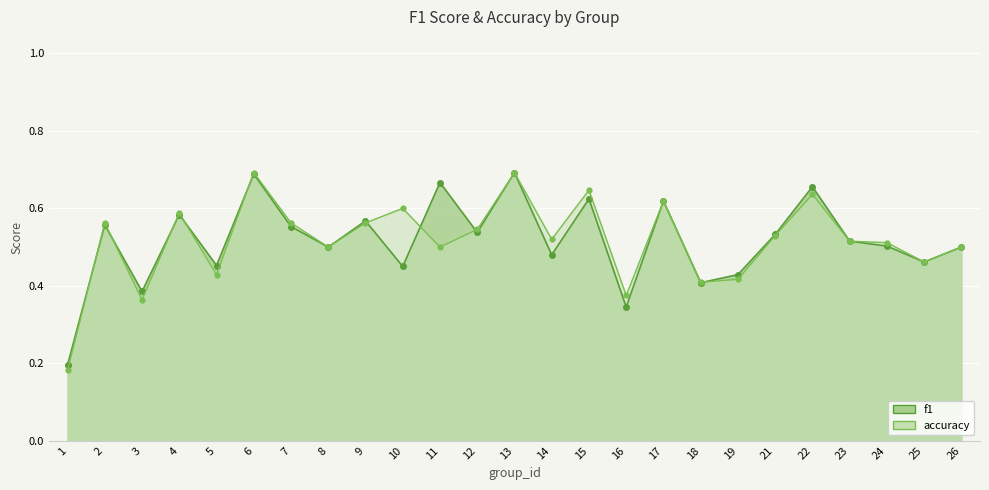

At which category does the chart reach its minimum across all series?

1